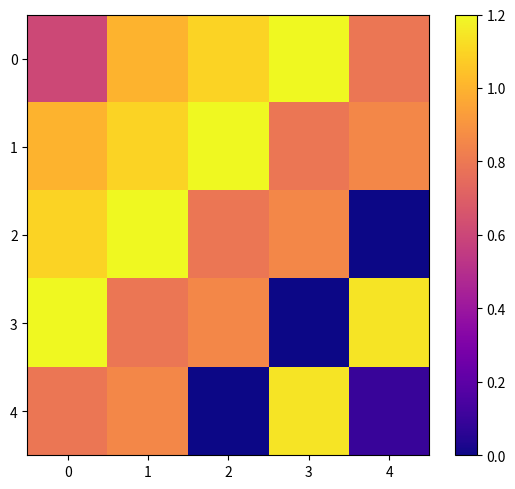

Between 0 and 4, which series saw the biggest shift?

2